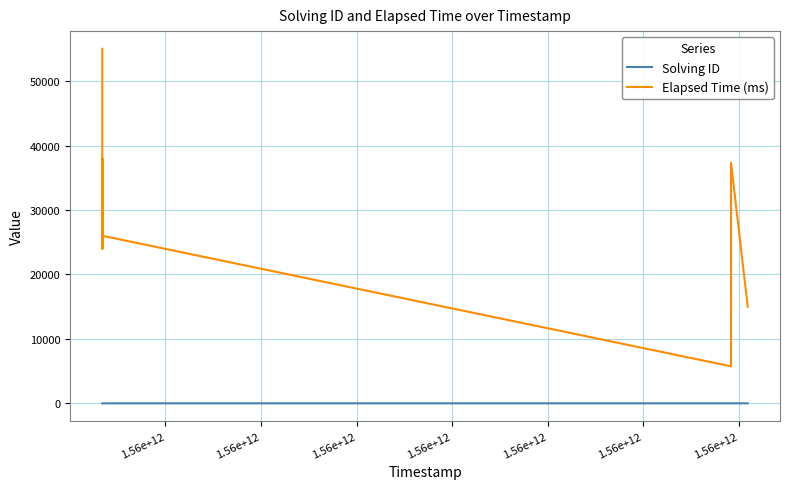

List the series in order of their peak value, highest first.

Elapsed Time (ms), Solving ID